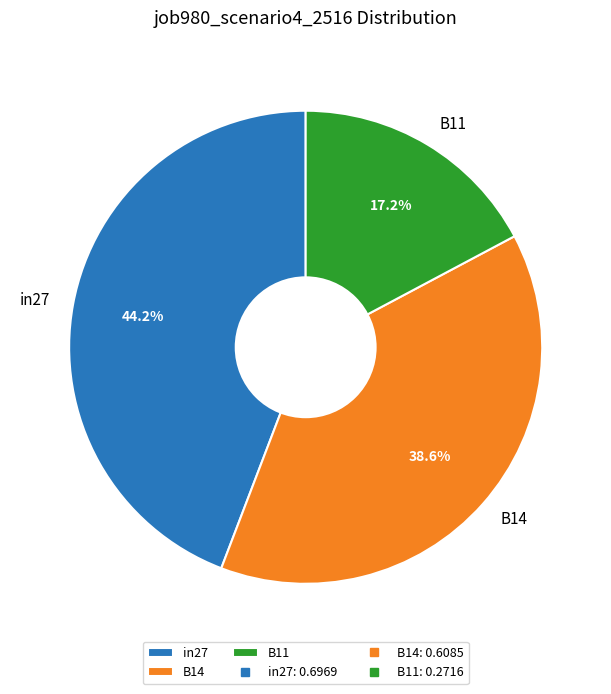

The B11 slice represents 11% of the pie. True or false?

False